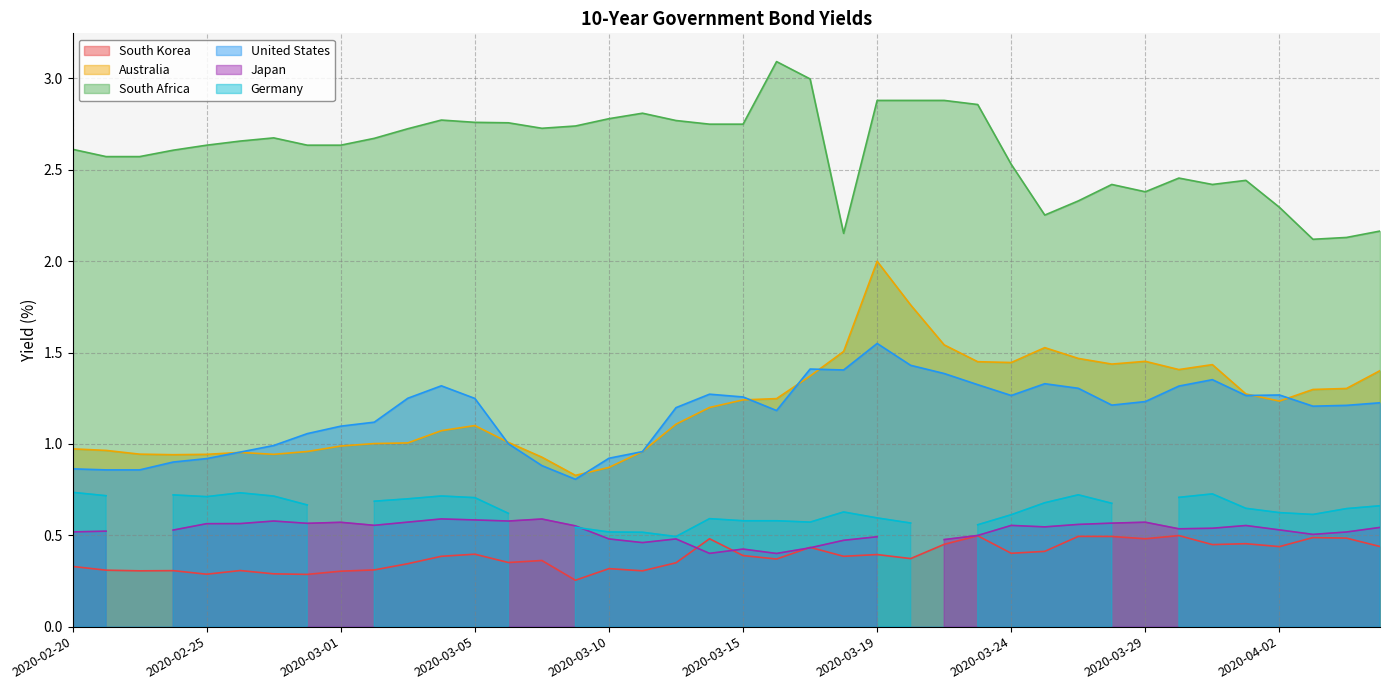

Which series has the largest total across all categories?

South Africa